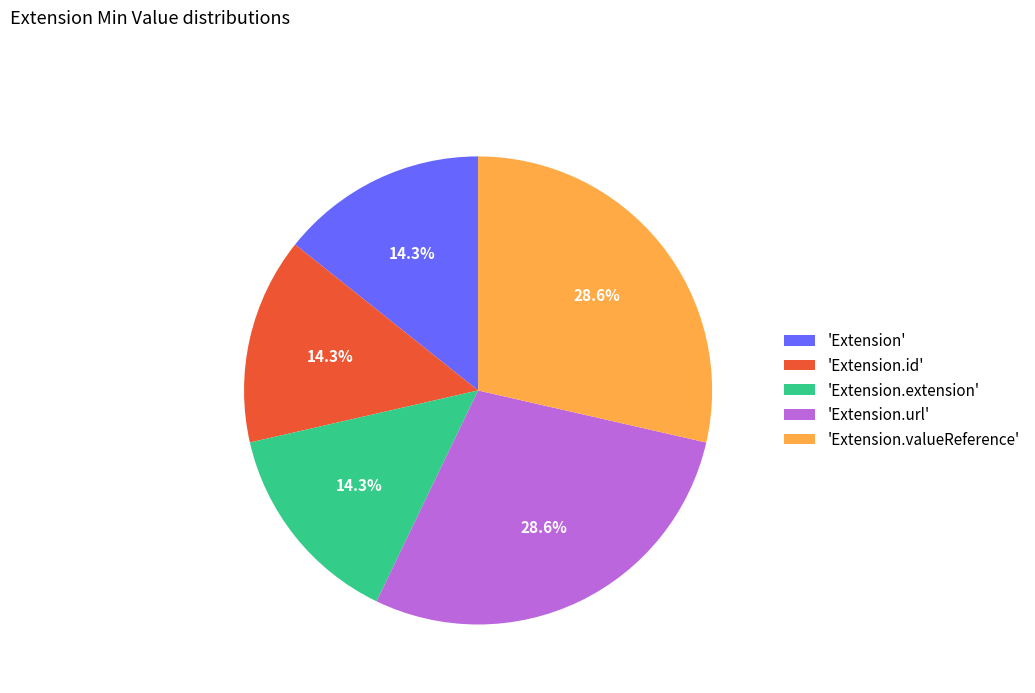

How many segments does this pie chart have?

5